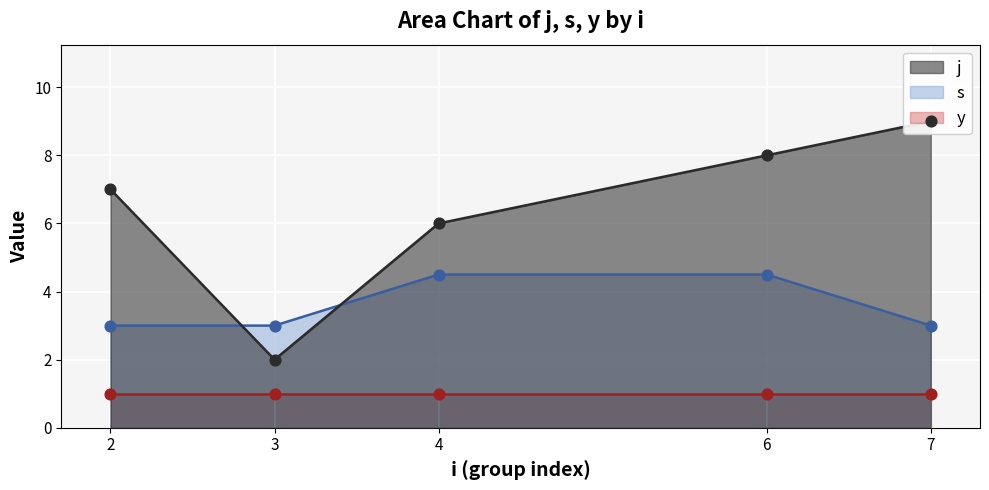

The value of s at 6 is 2.2. True or false?

False